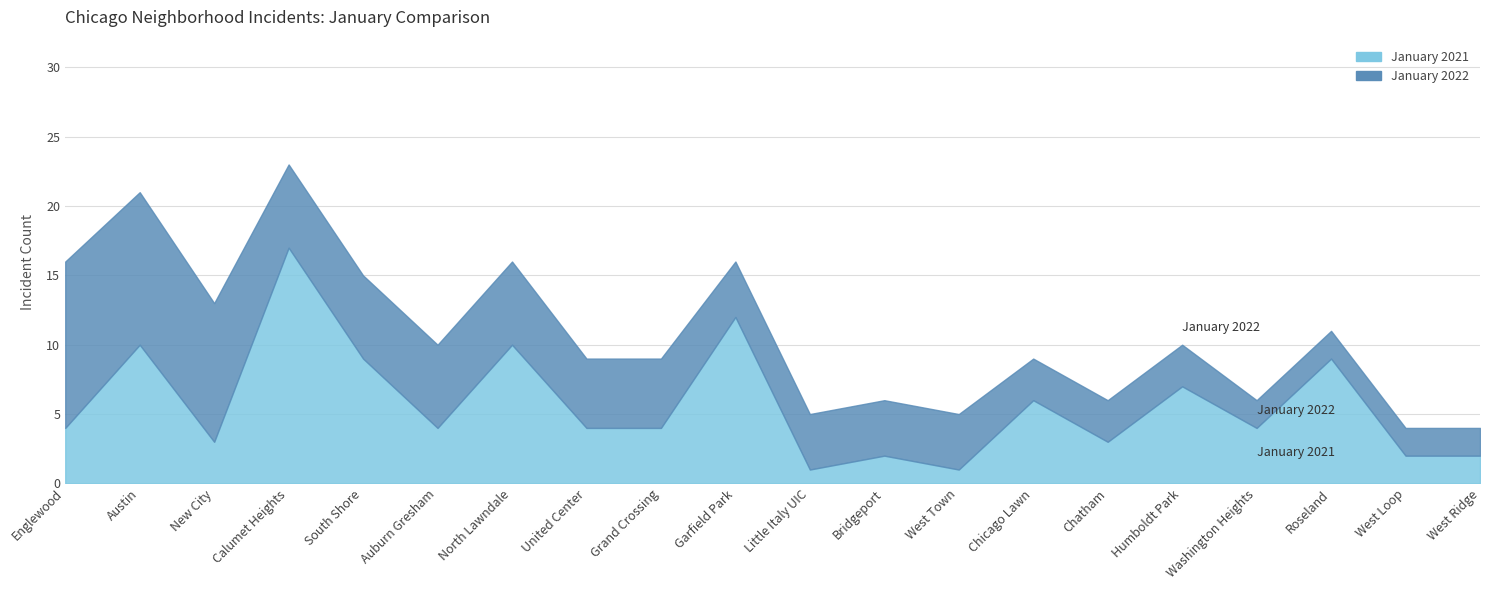

How many data points in January 2022 are less than 4?

7